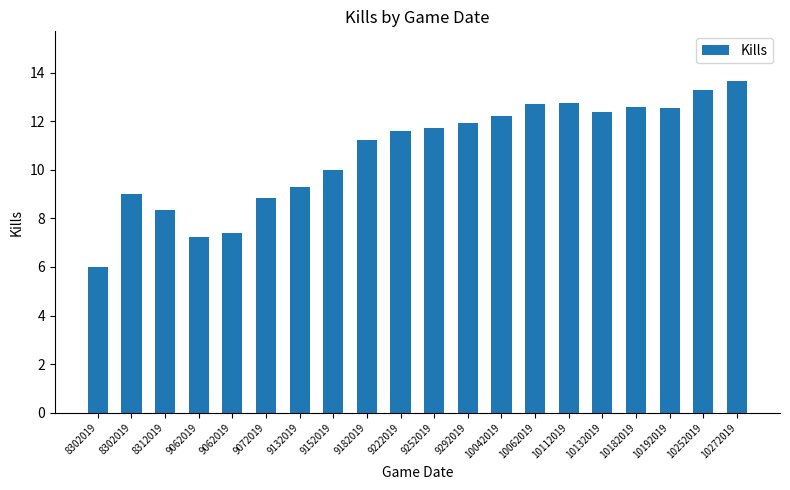

Reading left to right, transcribe all the data shown in this chart.

6.0	9.0	8.3	7.2	7.4	8.8	9.3	10.0	11.2	11.6	11.7	11.9	12.2	12.7	12.7	12.4	12.6	12.6	13.3	13.7